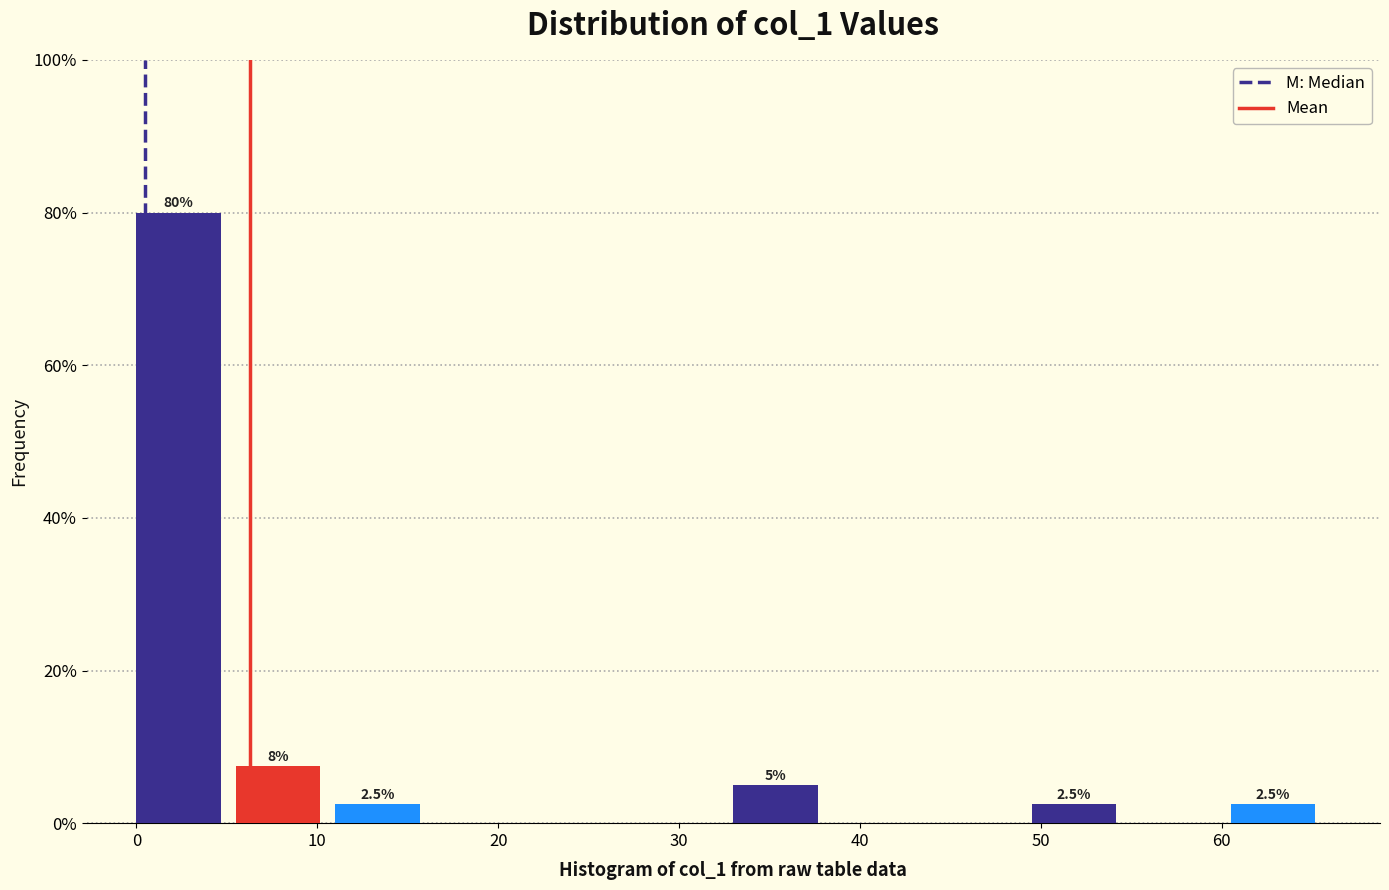

Which range on the x-axis has the tallest bar?

0.0 to 5.5